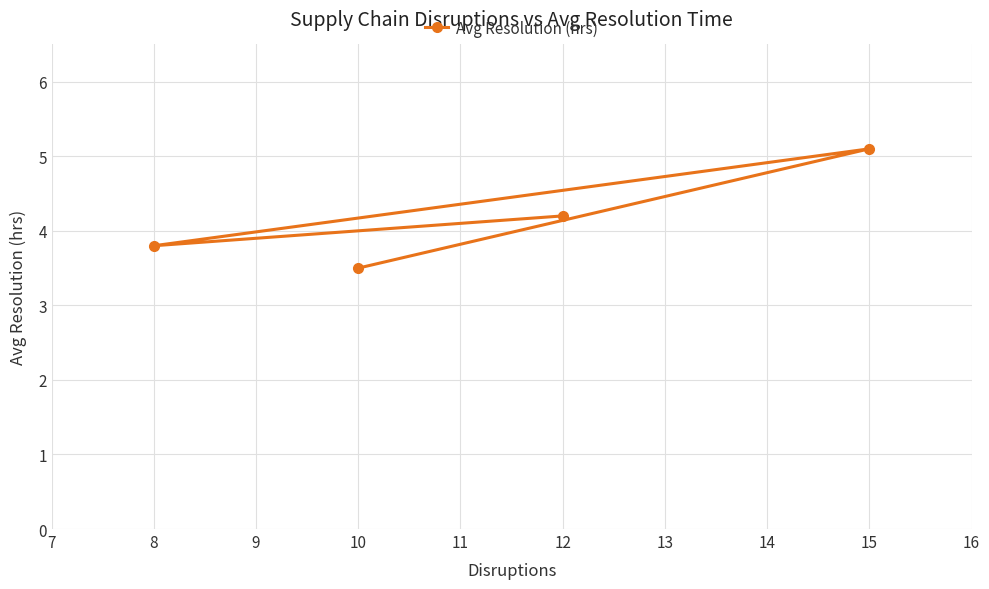

What value does the data have at 8?

3.8